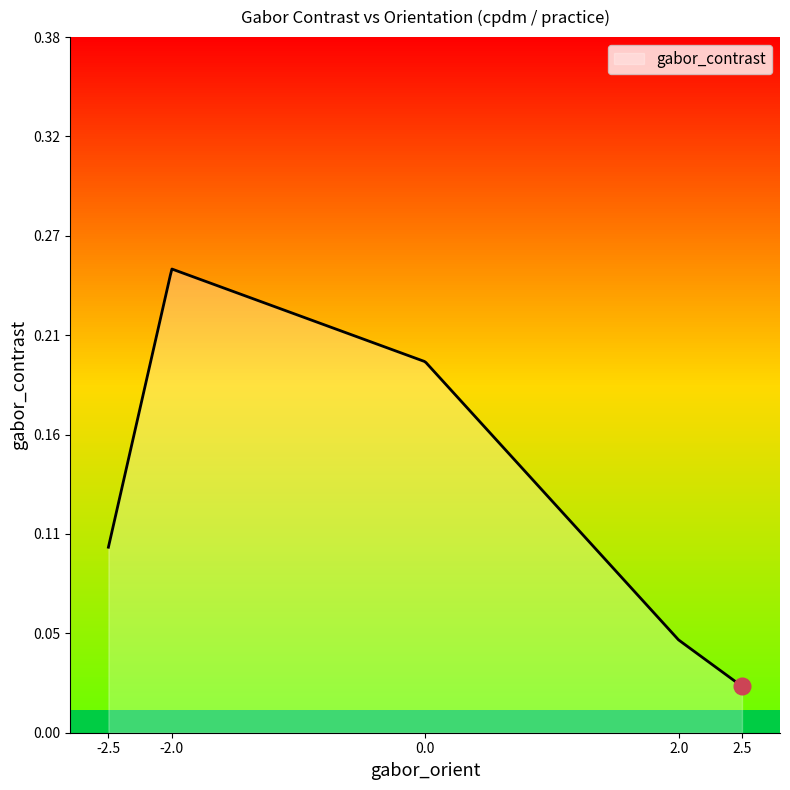

Does the chart have visible grid lines?

No